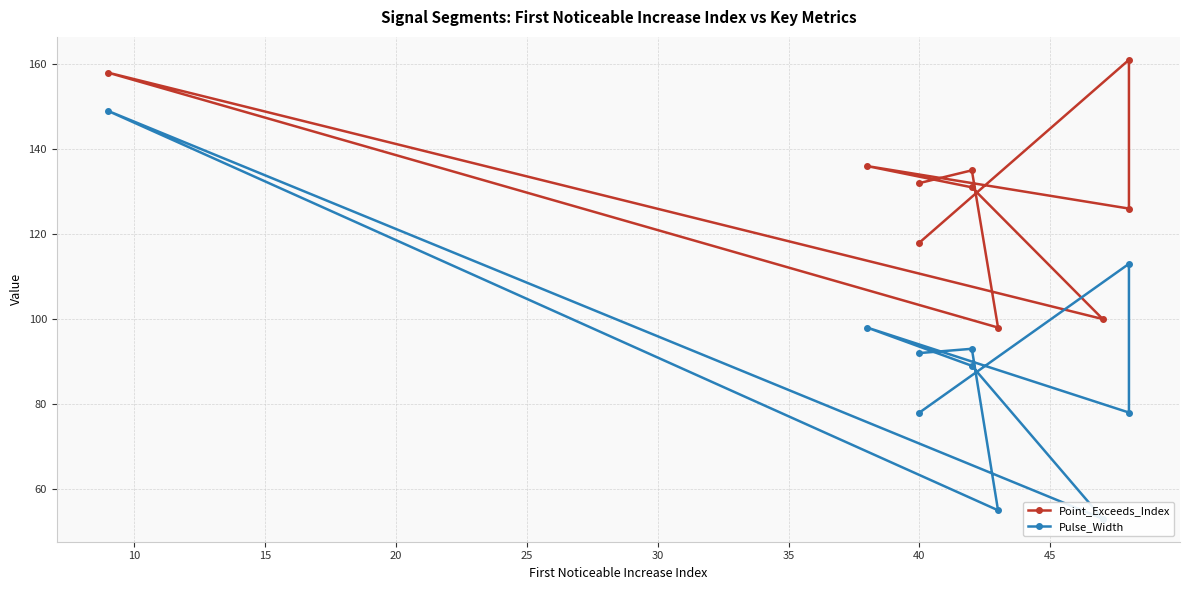

What is the minimum value for Pulse_Width?

53